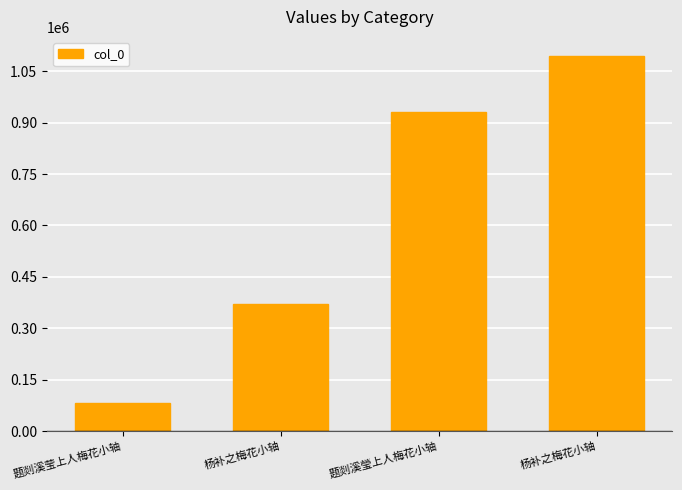

How many bars are there in total?

4